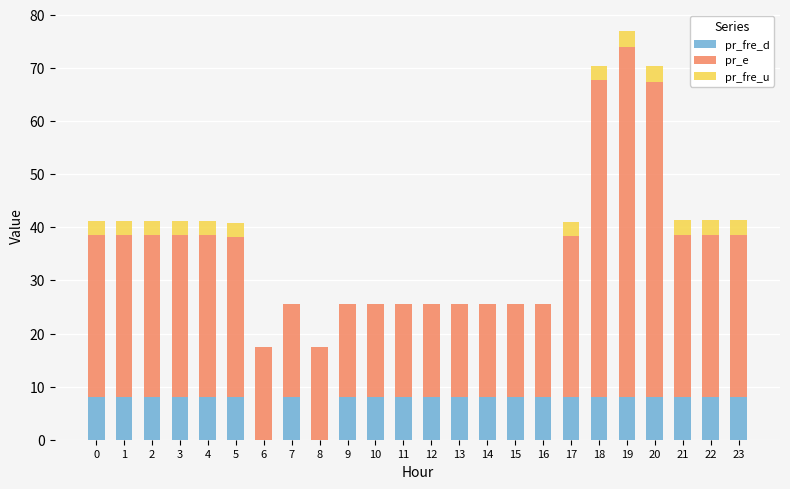

At which category is the sum across all series the highest?

19